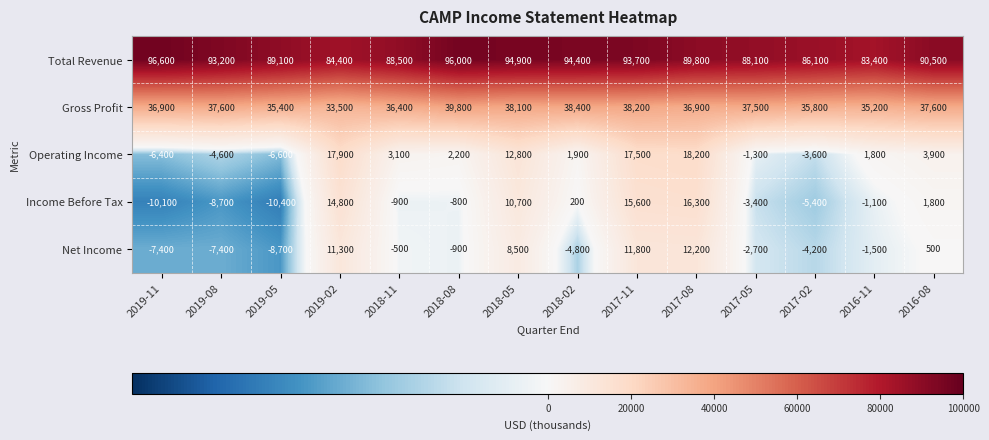

Which category has the highest value across all series?

2019-11